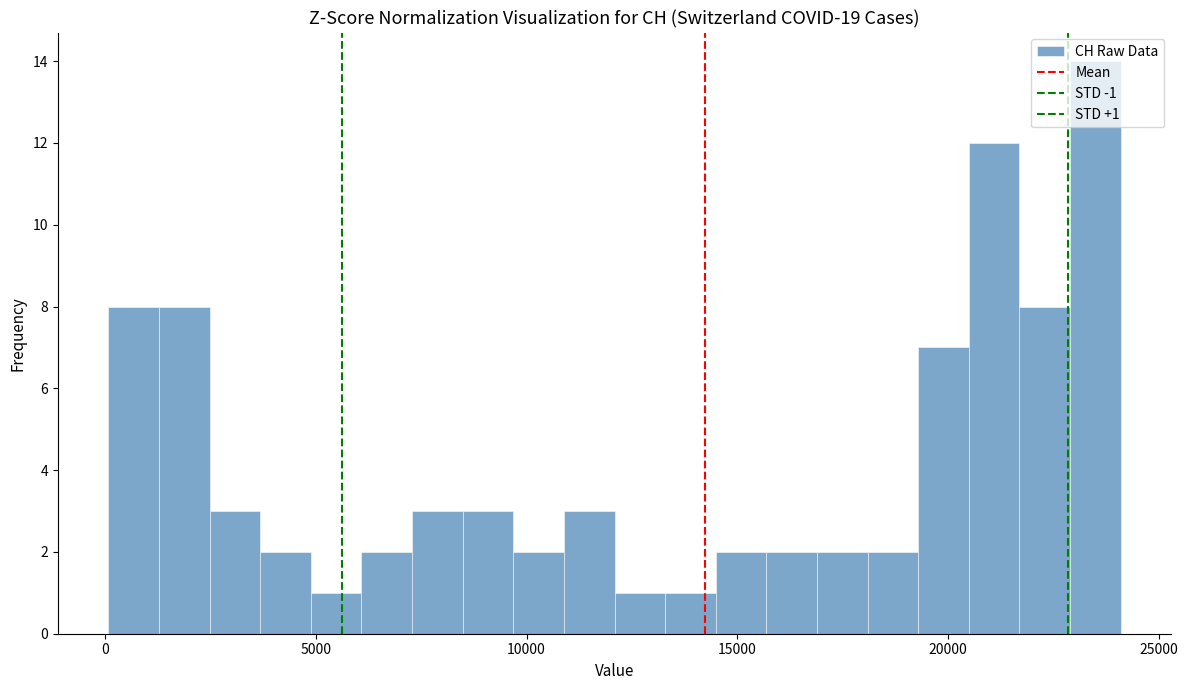

Read against the x-axis, roughly where is the centre of the tallest bar?

23500